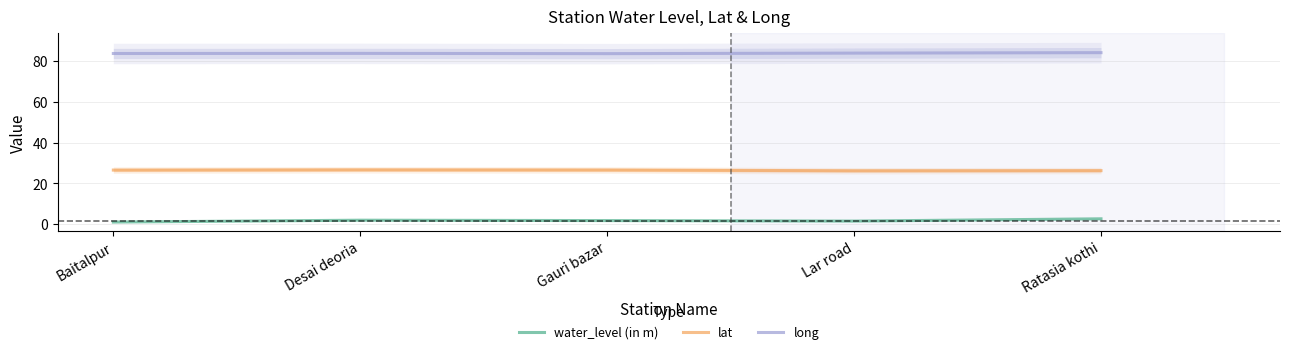

True or false: long and lat intersect in this chart.

False